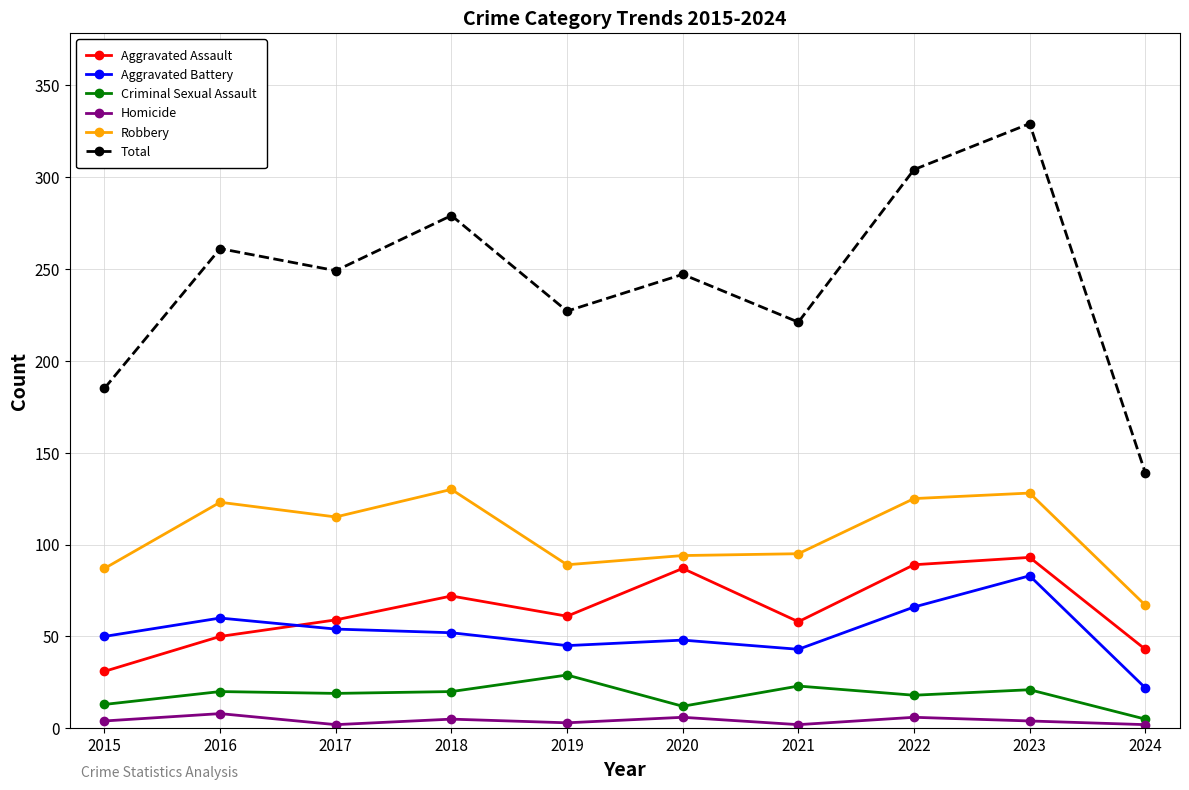

The Total series shows 449 at 2016. True or false?

False